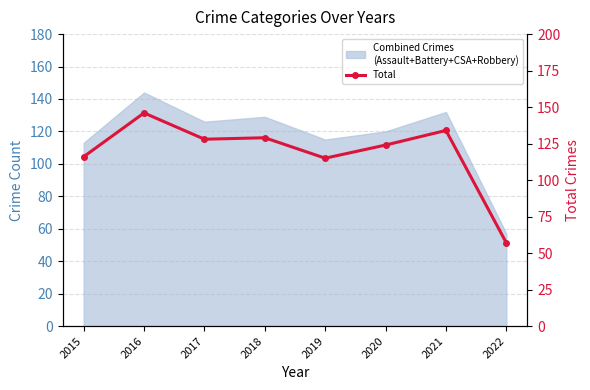

What is the sum of the values at 2018 and 2019?

244